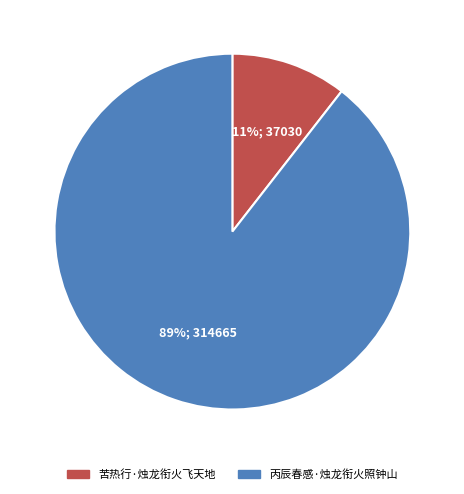

To the nearest percent, what is the average slice percentage?

50%